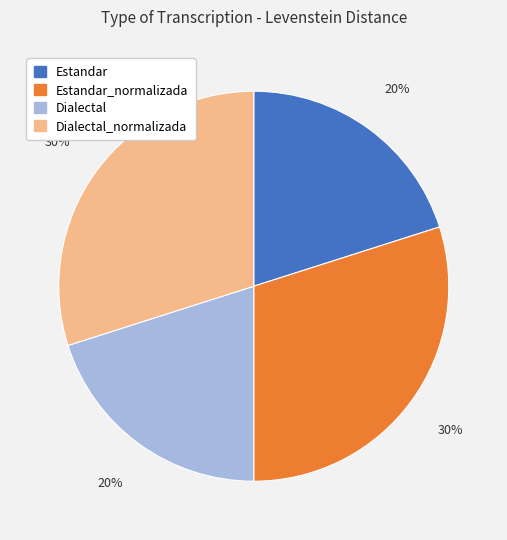

True or false: Estandar_normalizada accounts for 30% of the total.

True